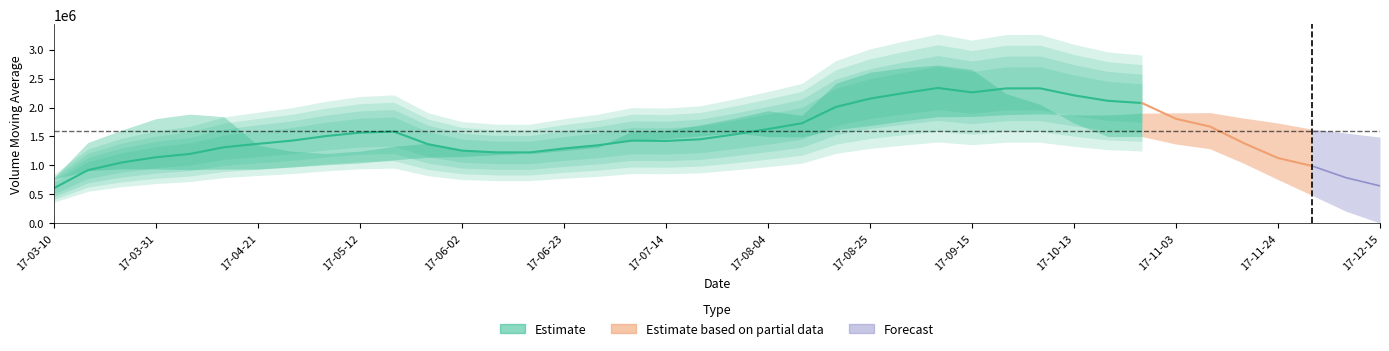

In v_ma20, how many points are lower than both neighbors (excluding endpoints)?

3